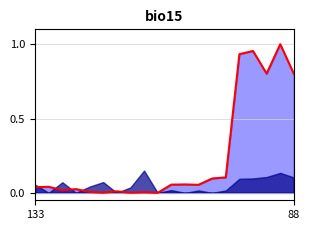

Is it true that the value at 11 is 0.1?

True